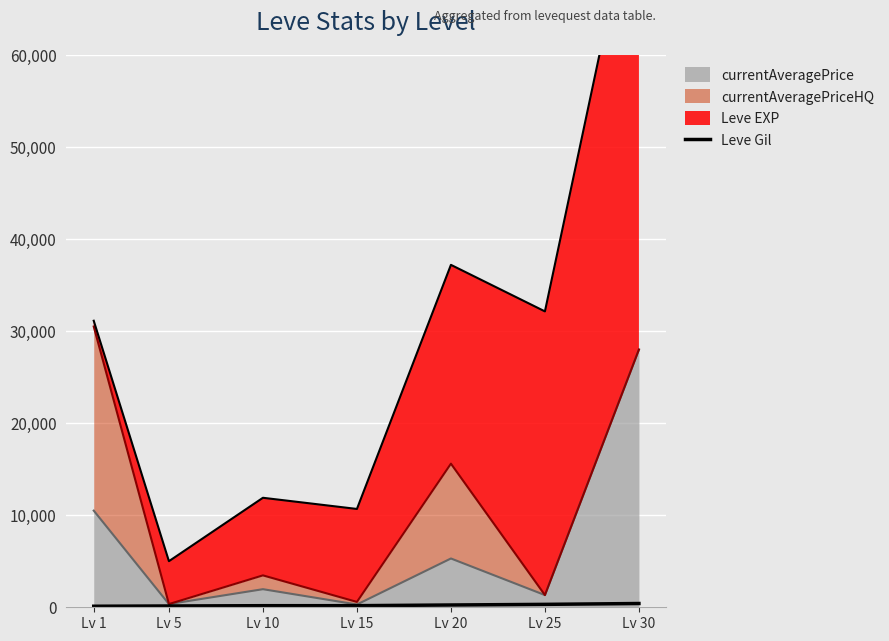

Is it true that the value at Lv 10 is 172?

True